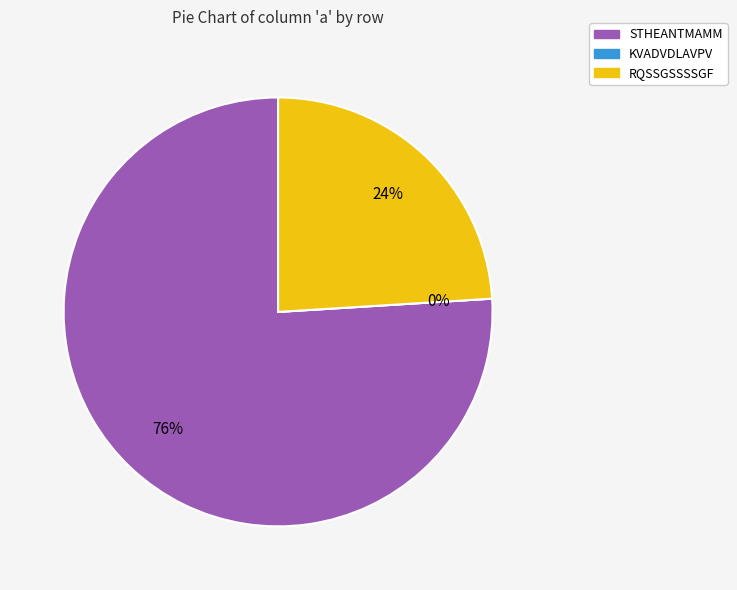

What percentage do KVADVDLAVPV and STHEANTMAMM together represent?

76.0%